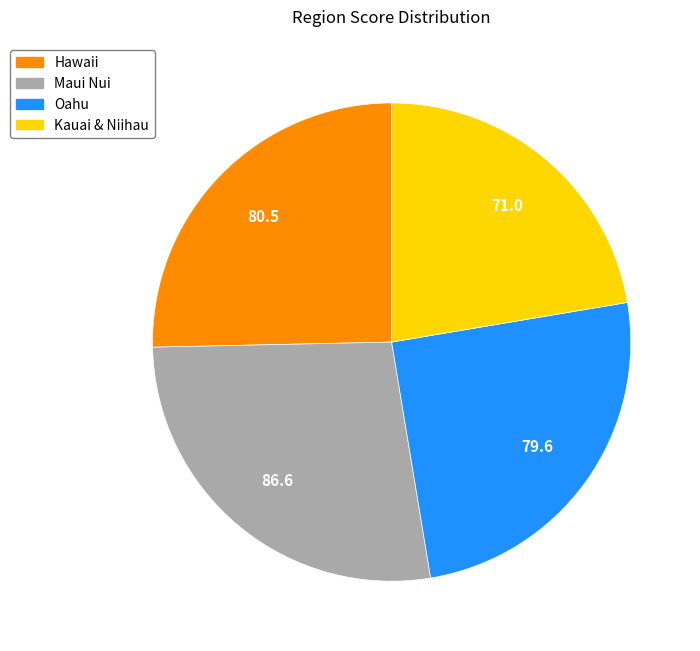

Does Maui Nui account for over 50% of the chart?

No